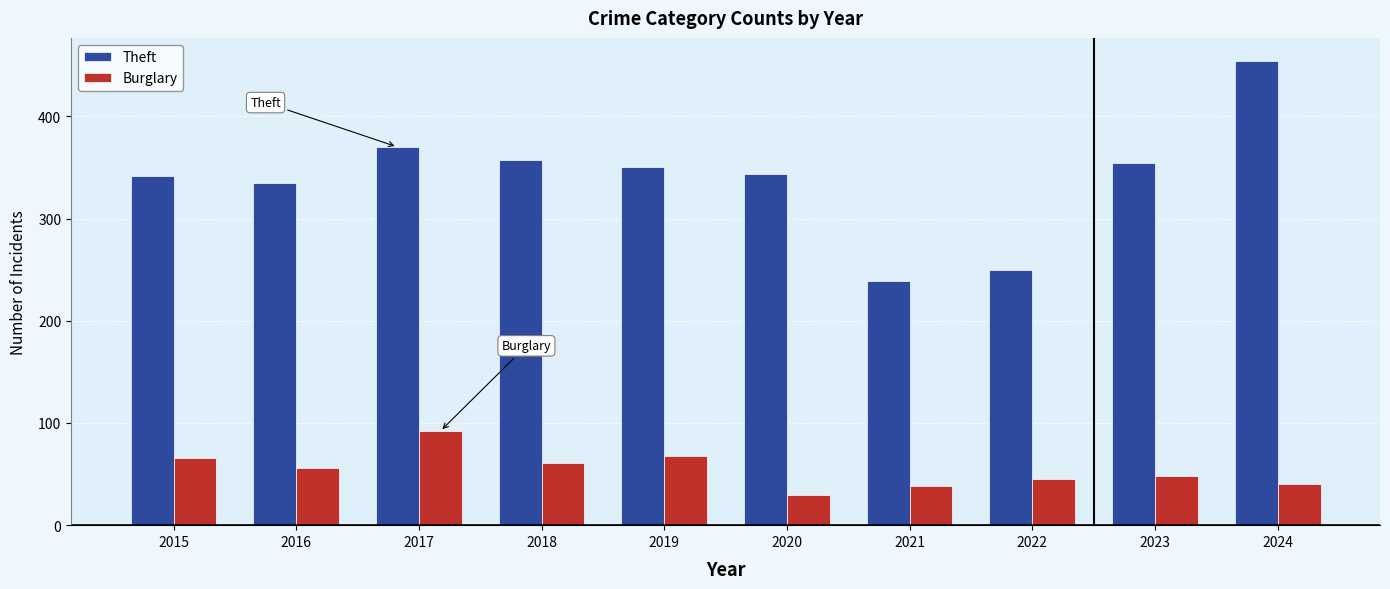

What is the highest value of the Theft series?

454